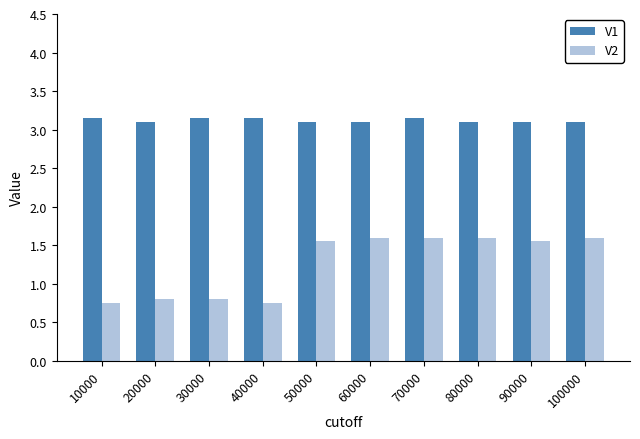

Are the bars horizontal?

No